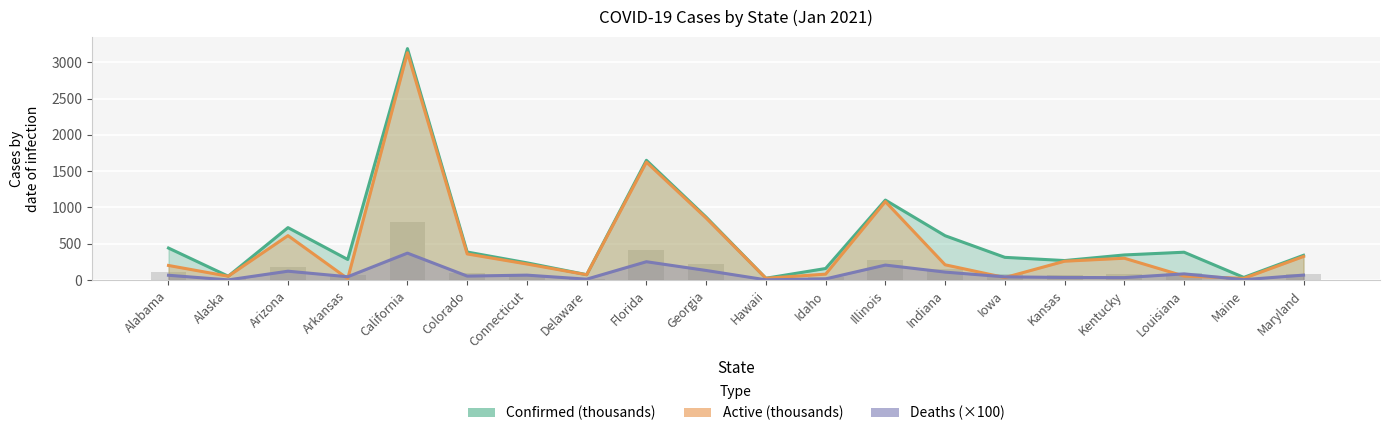

How many data points in Active line are above 221?

10